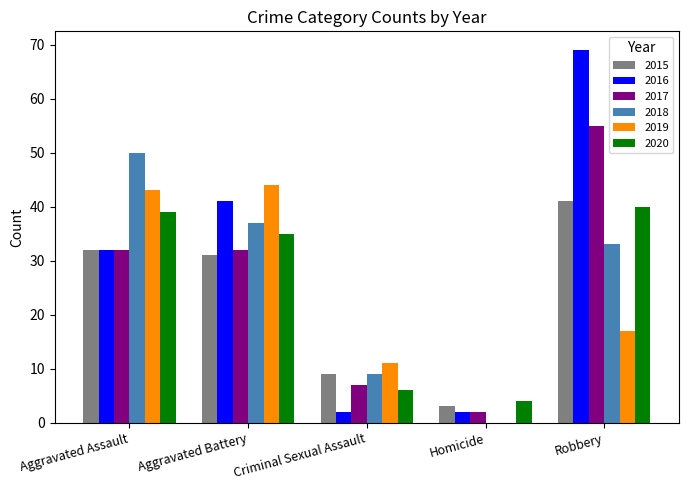

At which label does 2020 first exceed 35?

Aggravated Assault